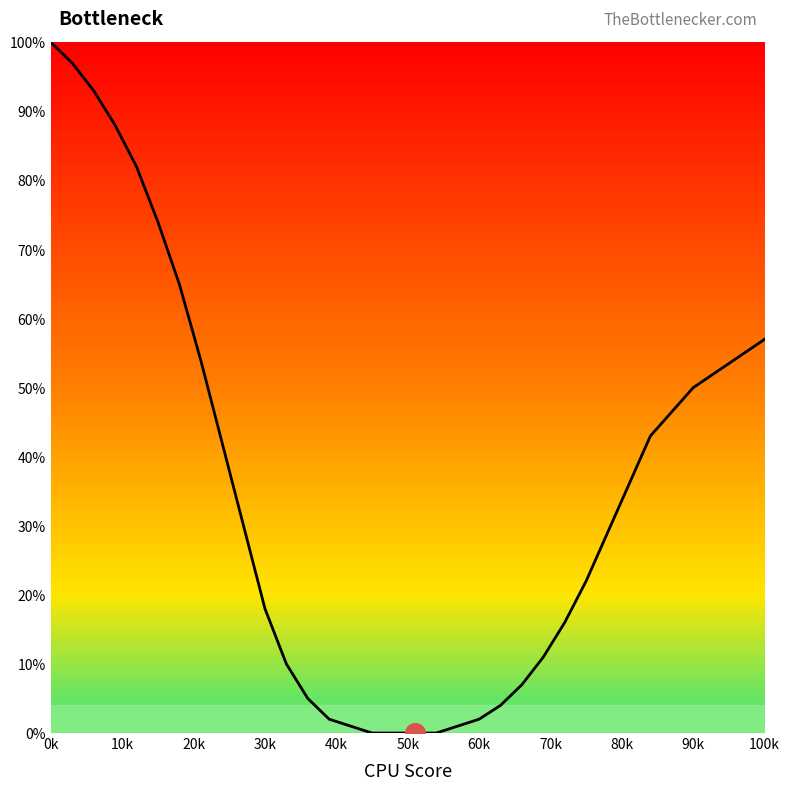

What is the maximum value shown in the chart?

100